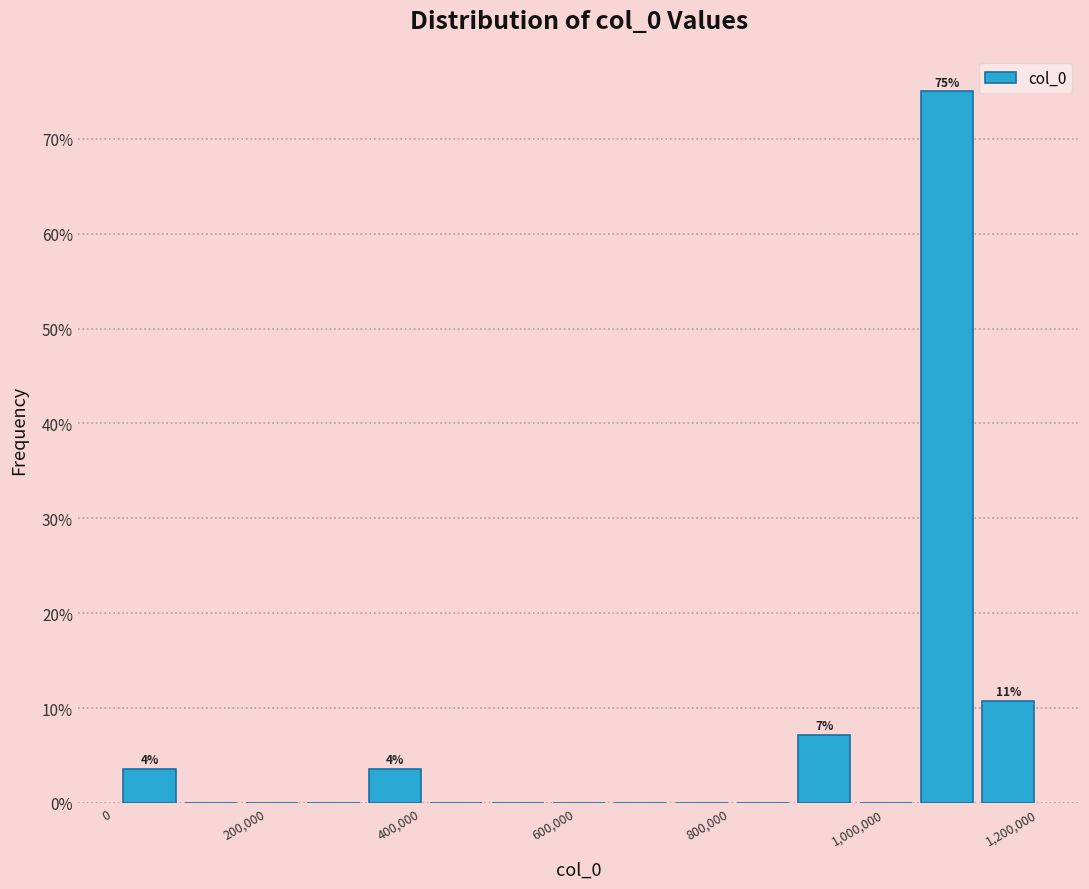

Around what value on the x-axis is the tallest bar? Give the approximate position of its centre, as read against the axis.

1080000